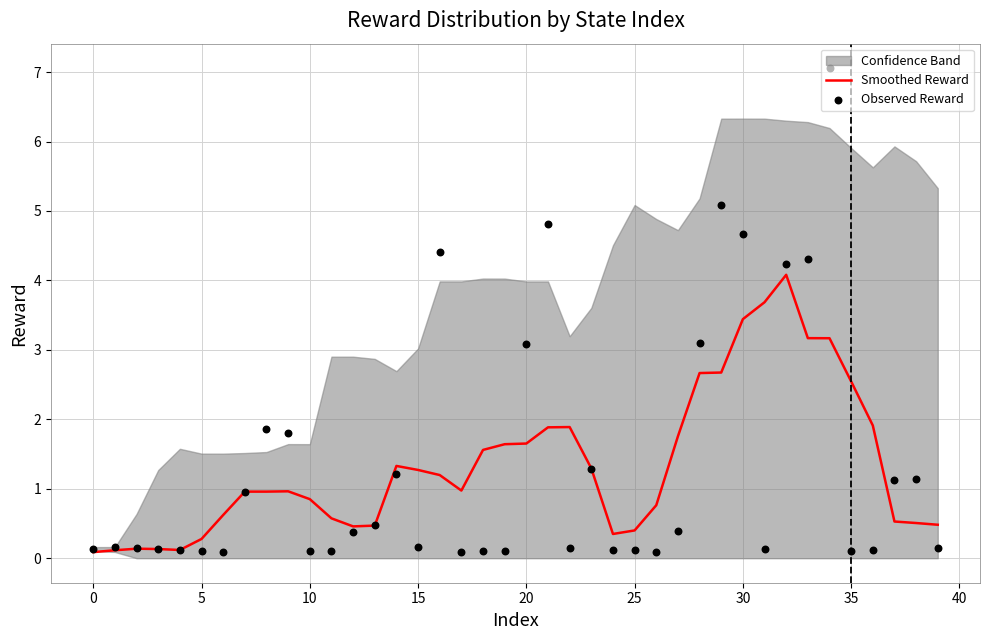

What is the highest value of the Smoothed Reward series?

4.1